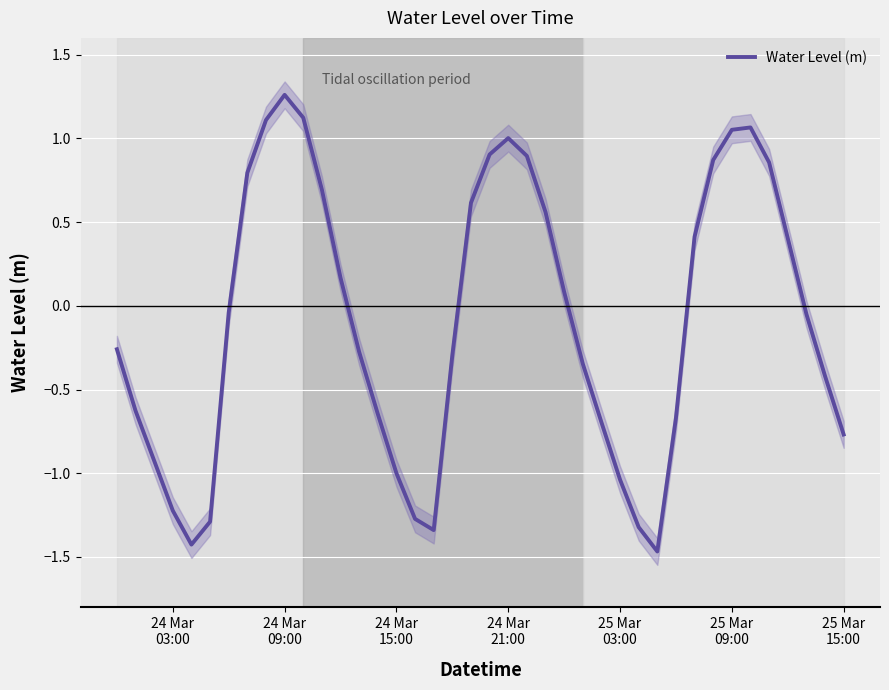

What value does the data have at 25 Mar 15:00?

-0.8